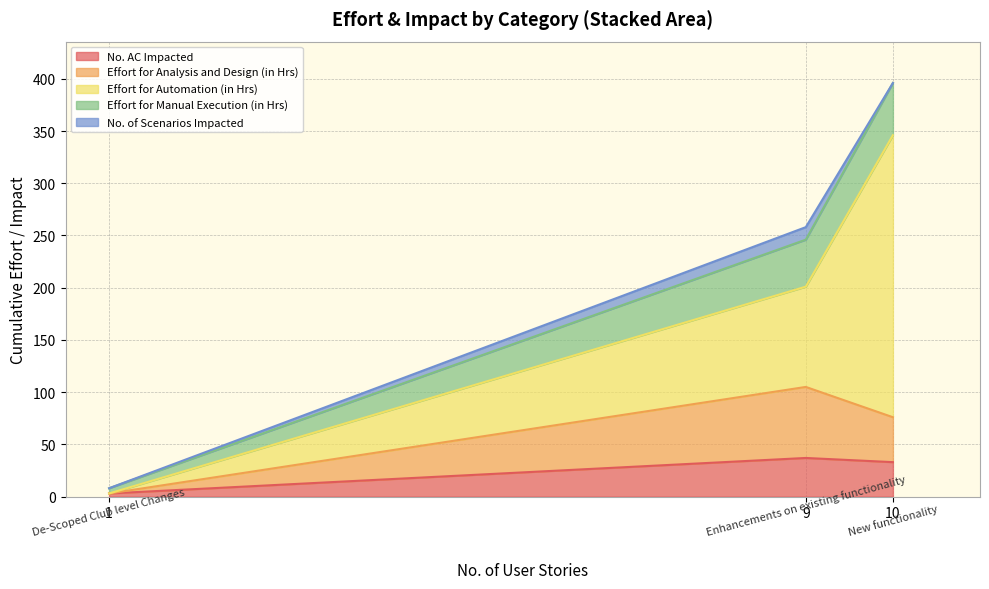

How many values in the Effort for Analysis and Design (in Hrs) series exceed 43?

1